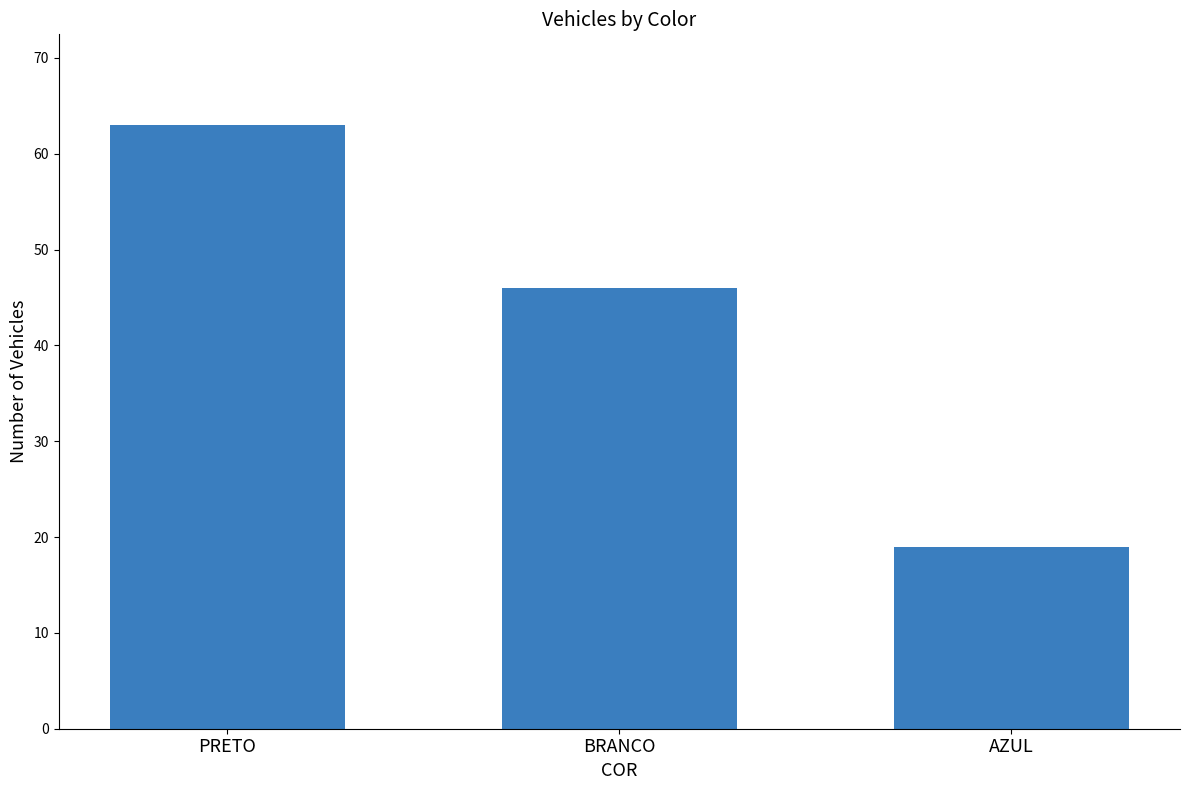

What is the change in value from PRETO to BRANCO?

-17